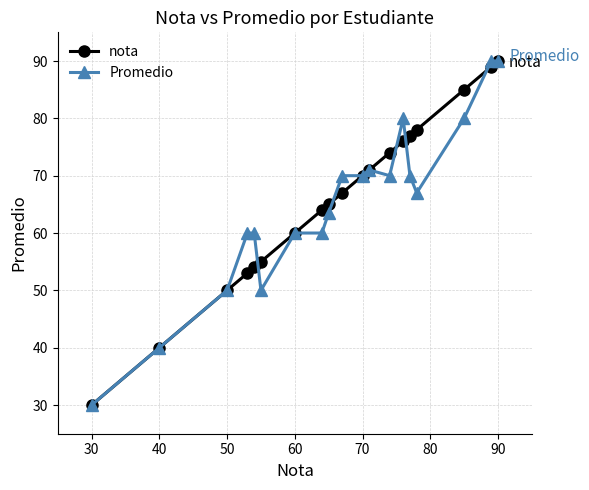

What is the smallest value displayed?

30.0